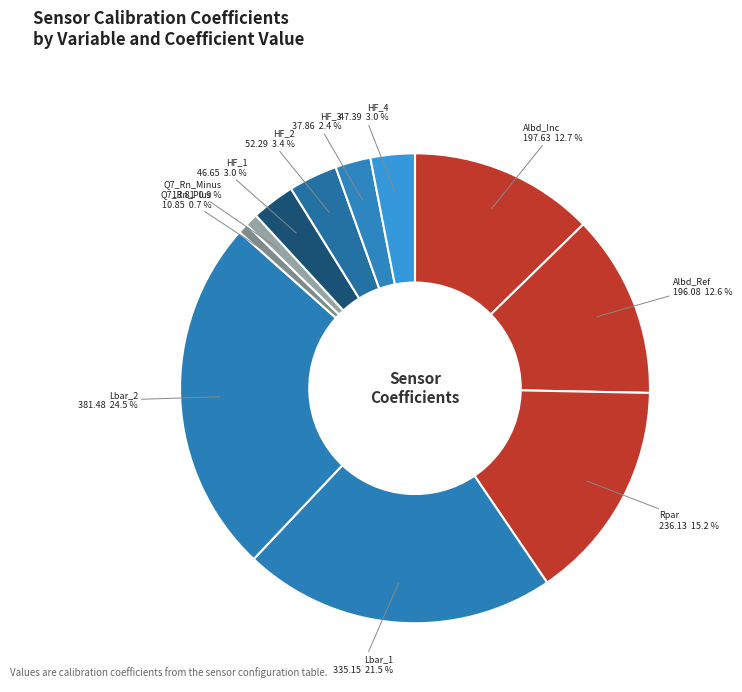

What percentage do Albd_Ref and Rpar together represent?

27.8%